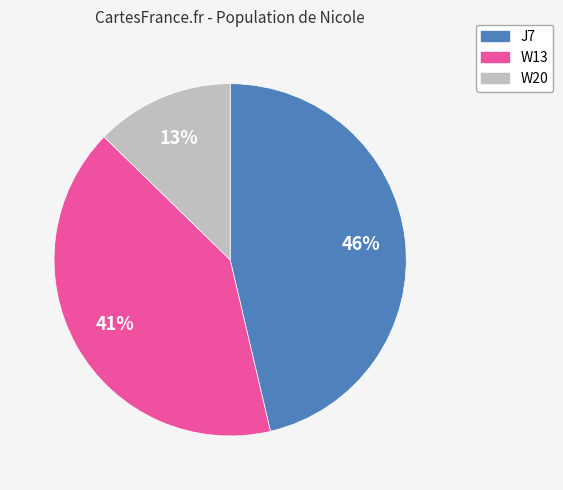

To the nearest percent, what portion does W20 represent?

13%